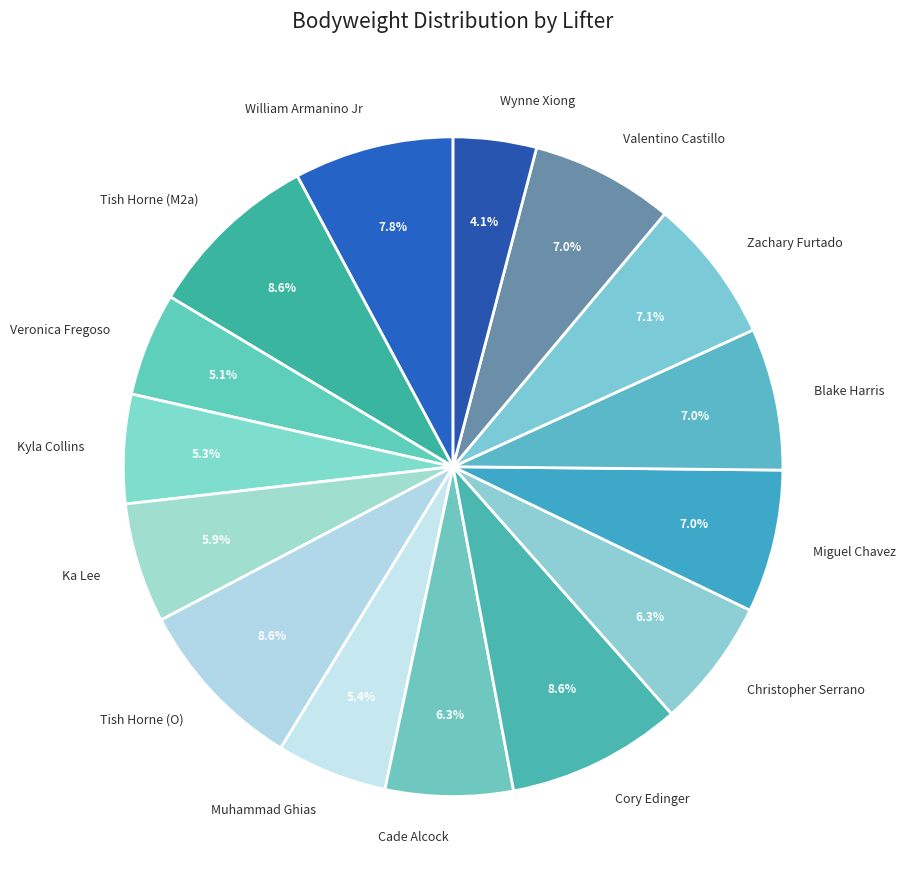

Does Muhammad Ghias represent more than half of the total?

No